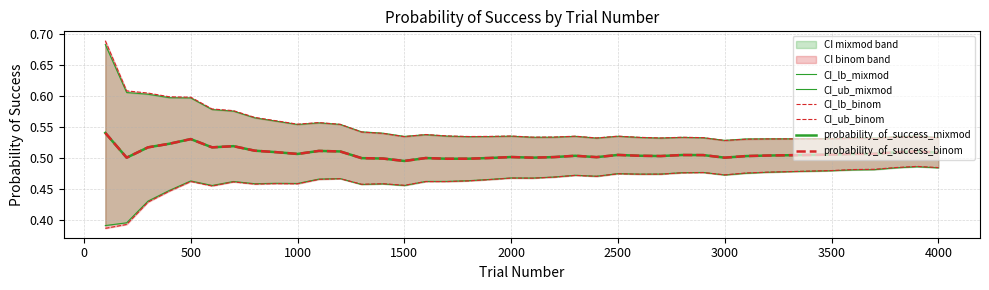

Which series has the largest total across all categories?

CI_ub_binom